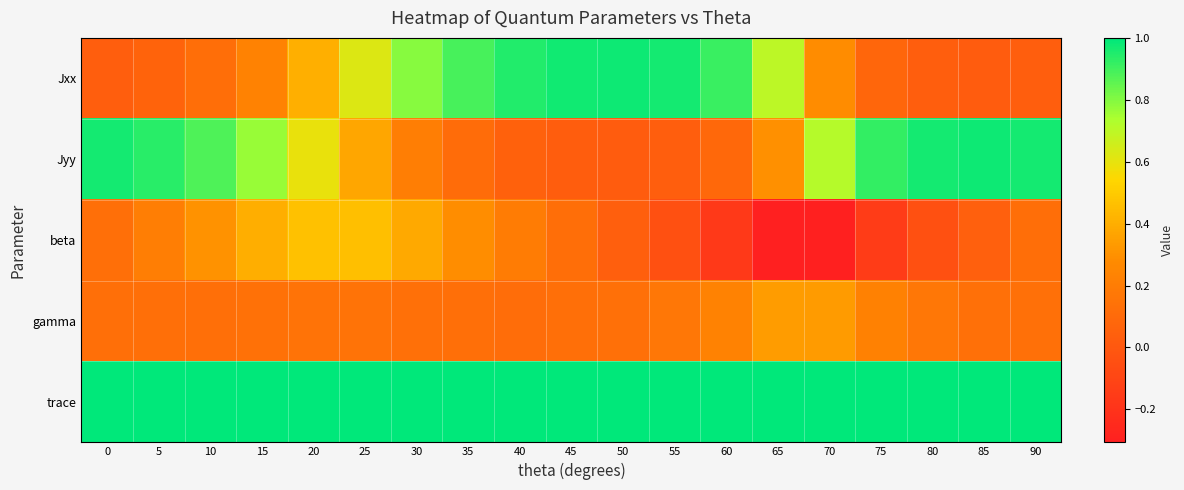

Rank the series by their maximum value, from highest to lowest.

trace, Jxx, Jyy, beta, gamma